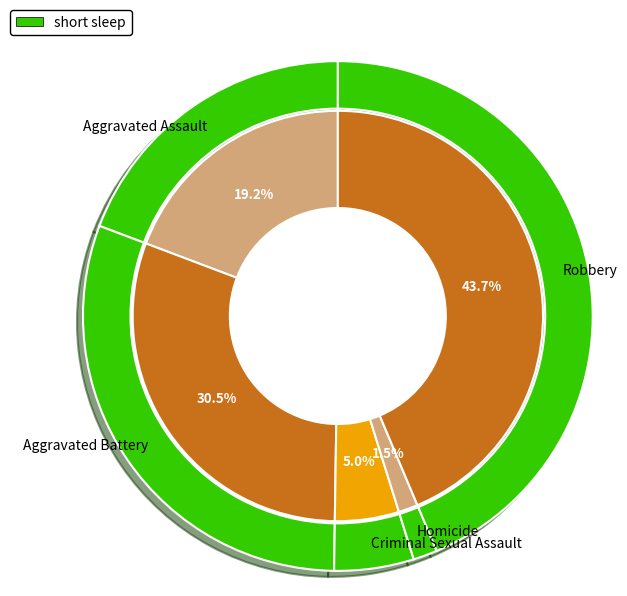

What is the ratio of the value at Criminal Sexual Assault to the value at Aggravated Battery?

0.2